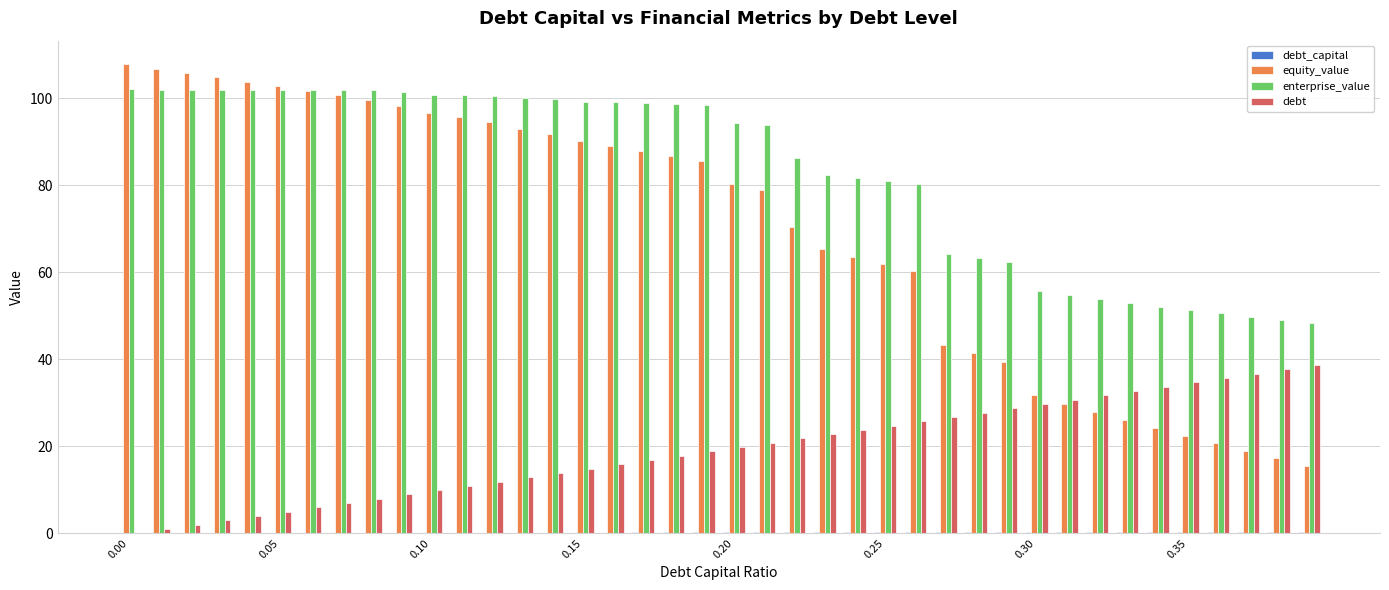

What is the maximum value shown in the chart?

107.8